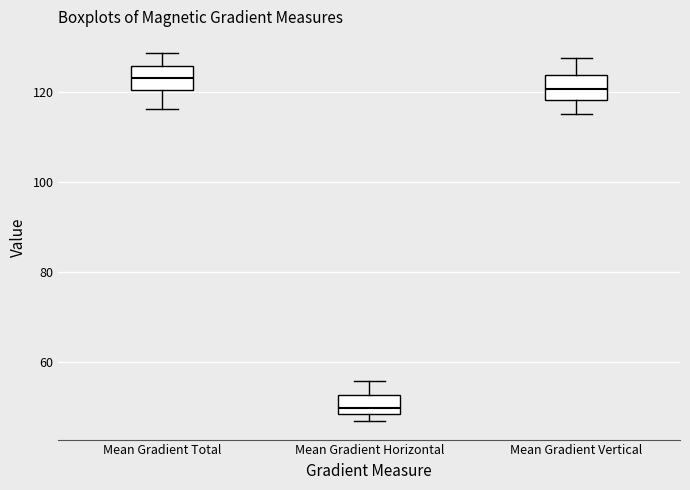

Which box's median line is the lowest?

Mean Gradient Horizontal